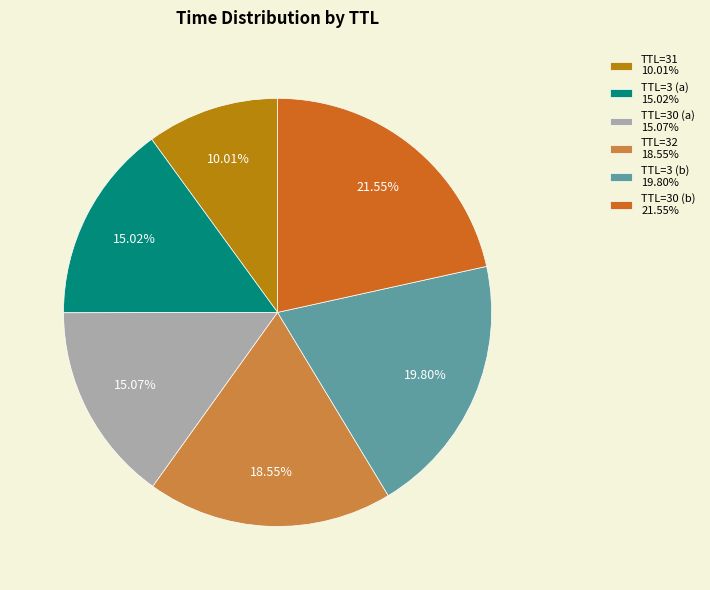

To the nearest percent, what is the average slice percentage?

17%